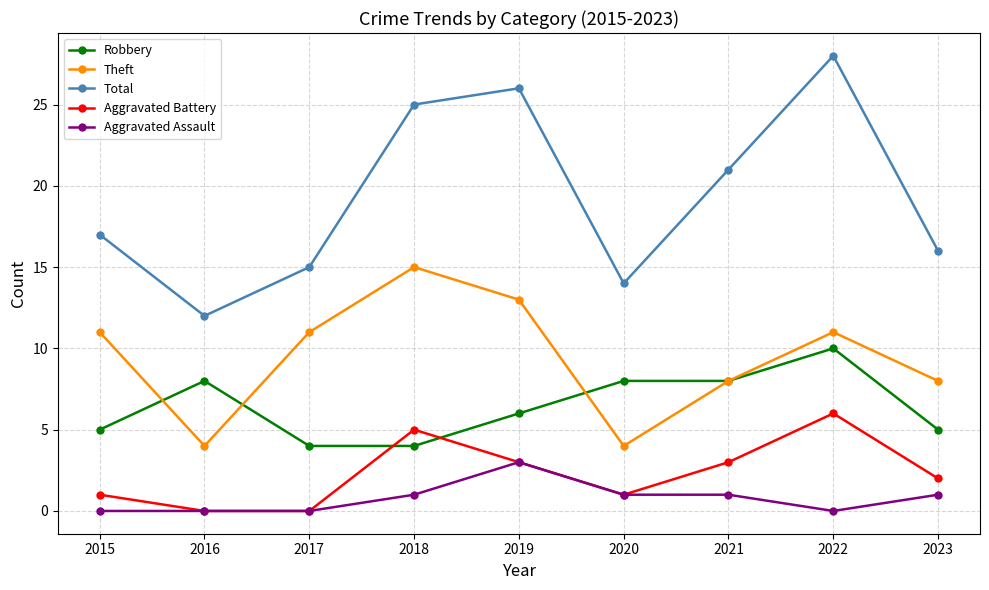

Count the number of data series in this chart.

5